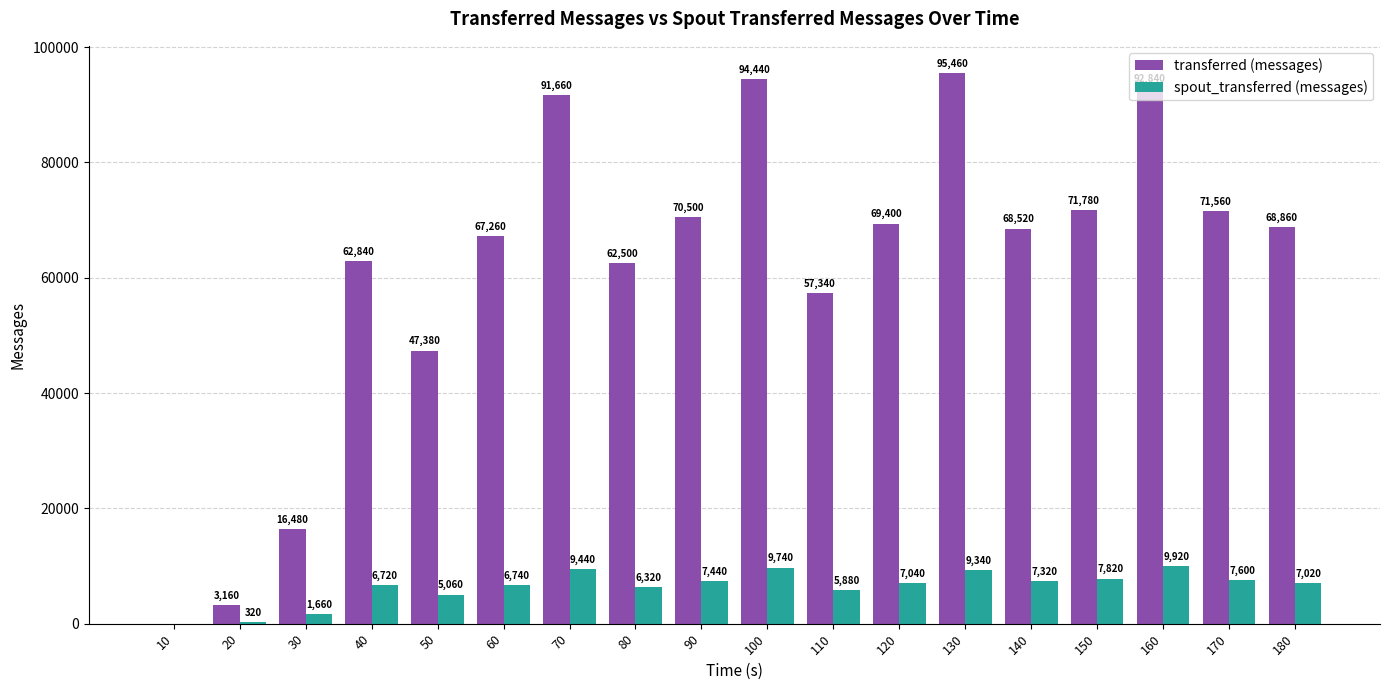

Reading left to right, transcribe all the data shown in this chart.

transferred (messages): 10=0	20=3160	30=16480	40=62840	50=47380	60=67260	70=91660	80=62500	90=70500	100=94440	110=57340	120=69400	130=95460	140=68520	150=71780	160=92840	170=71560	180=68860
spout_transferred (messages): 10=0	20=320	30=1660	40=6720	50=5060	60=6740	70=9440	80=6320	90=7440	100=9740	110=5880	120=7040	130=9340	140=7320	150=7820	160=9920	170=7600	180=7020